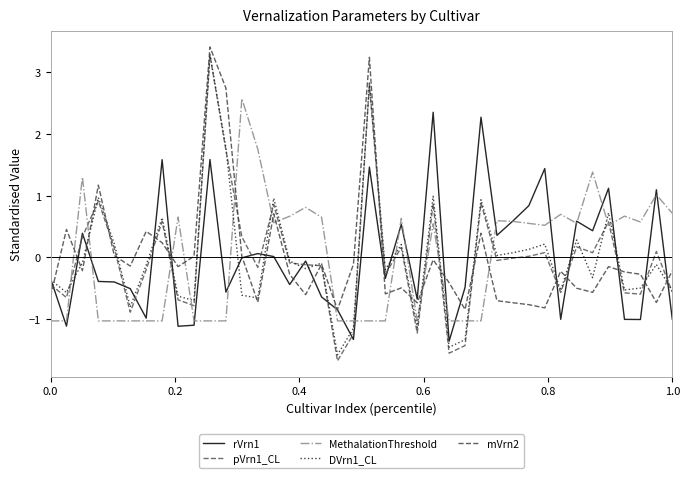

Which series has the largest range (max minus min)?

pVrn1_CL